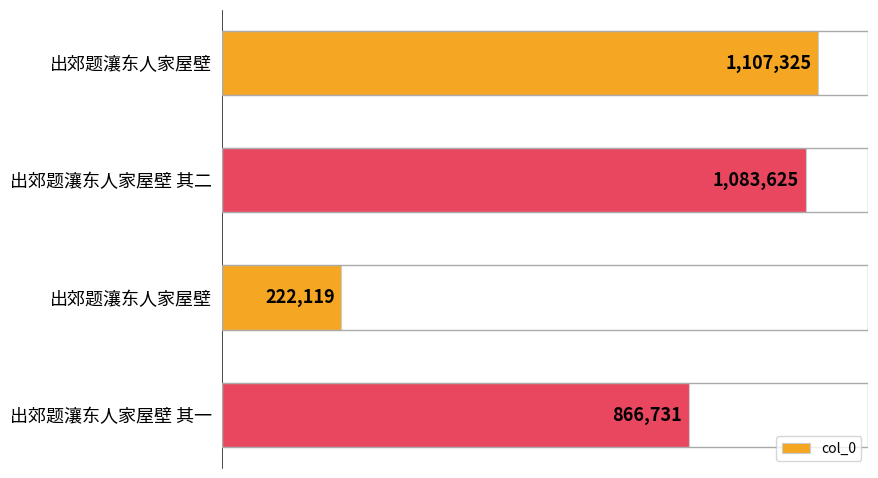

What is the difference between the maximum and minimum values?

885206